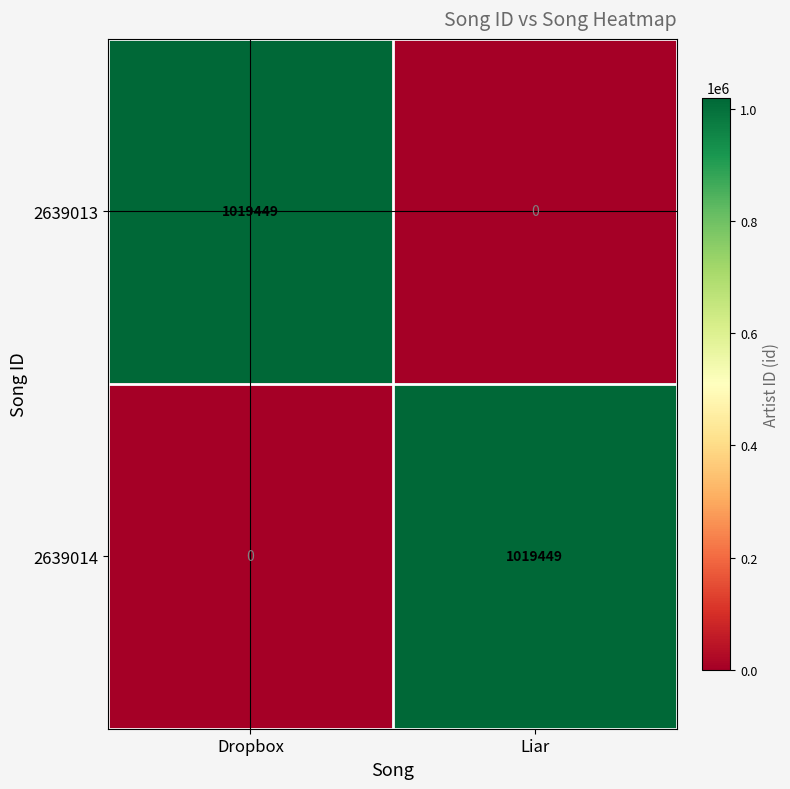

What is the approximate value of 2639013 at Dropbox, to the nearest 100?

1019400